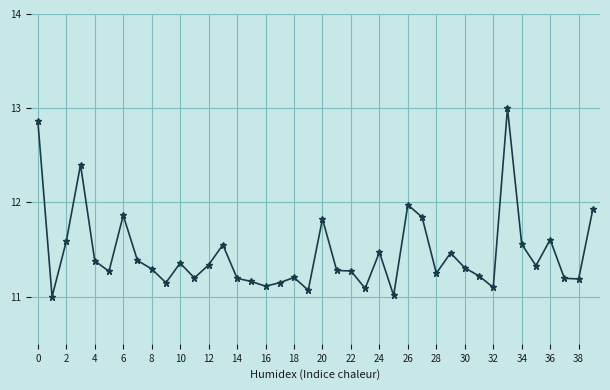

What is the minimum value shown in the chart?

11.0